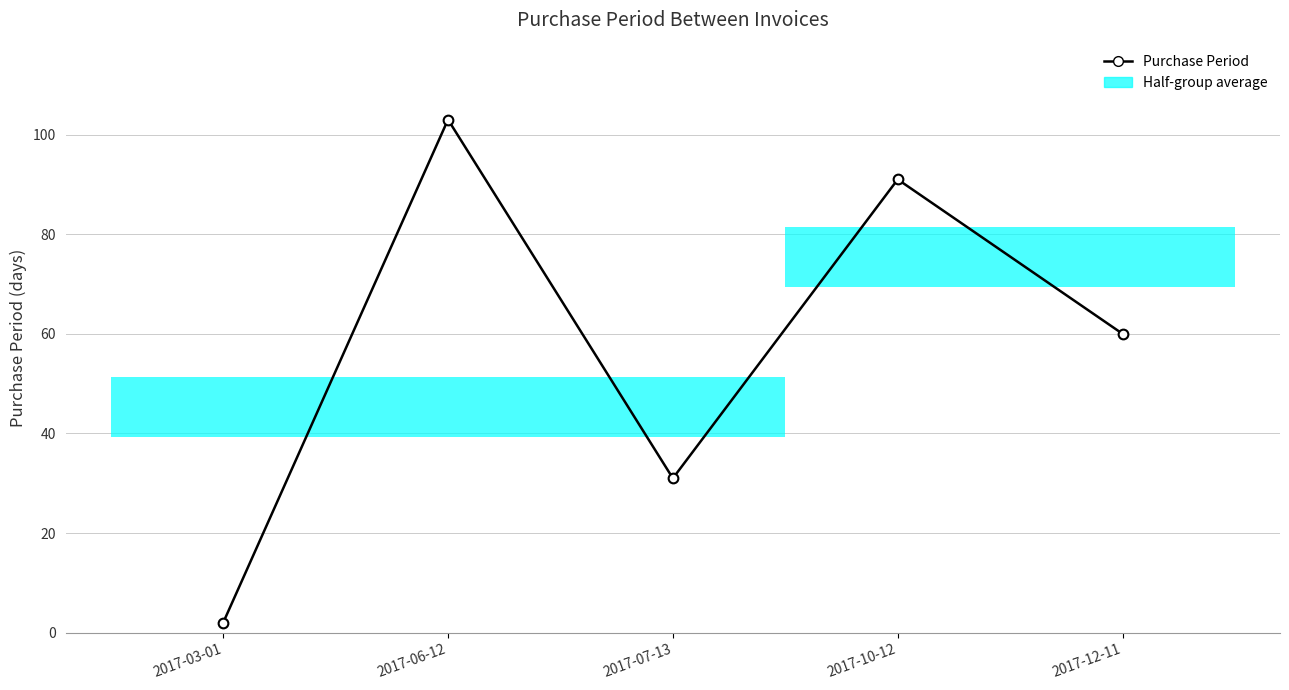

Where is the data nearest to the value 52?

2017-12-11